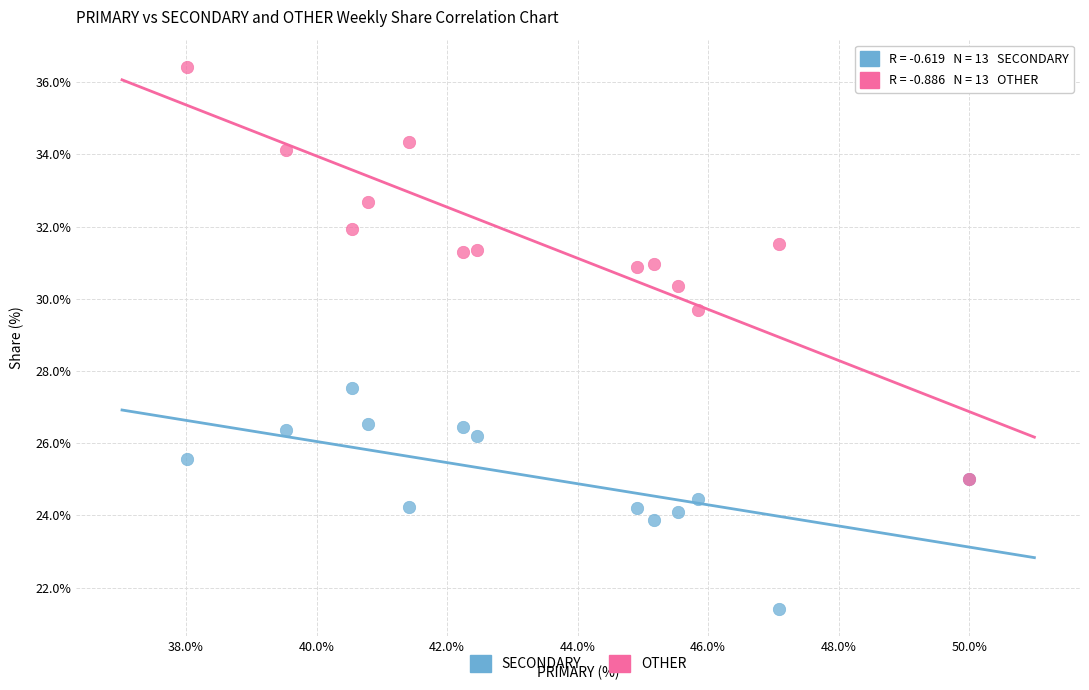

What are all the series names shown in the legend?

SECONDARY, OTHER